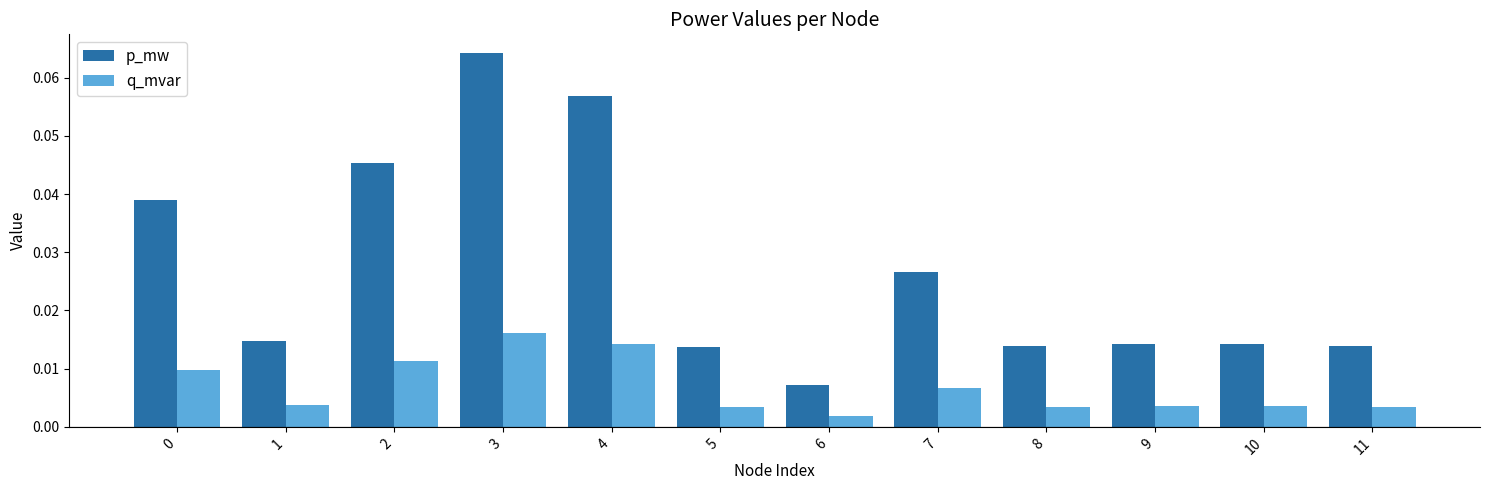

At which category does the chart reach its peak across all series?

3